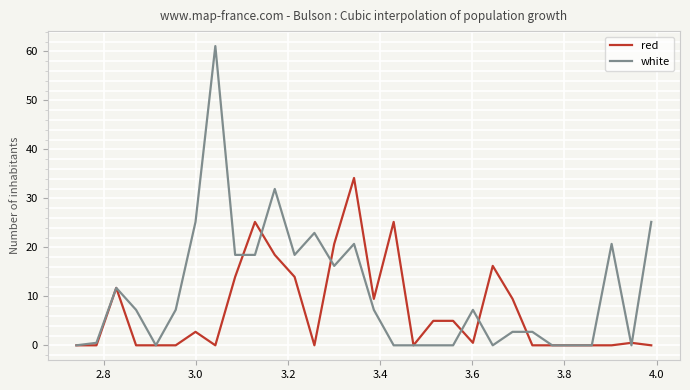

List the series in order of their overall mean, lowest first.

red, white